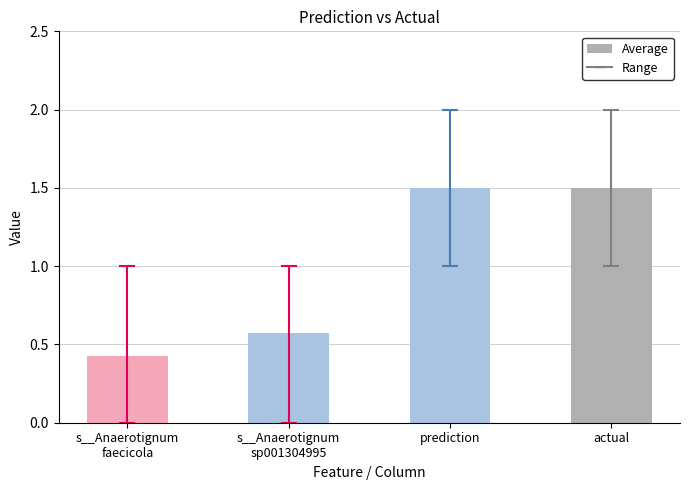

Approximately how many times larger is the value at prediction compared to actual?

1.0